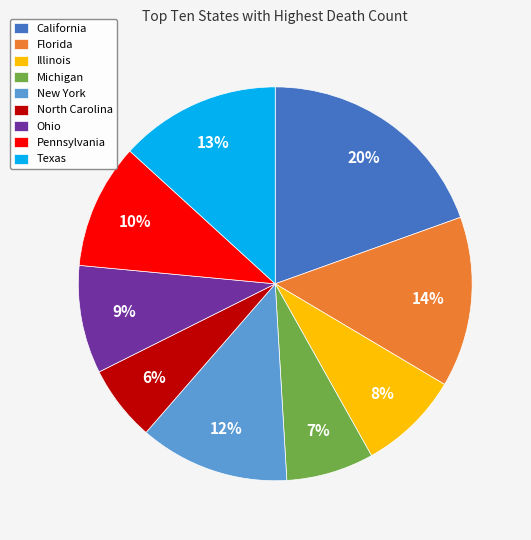

What is the smallest slice in the pie chart?

North Carolina